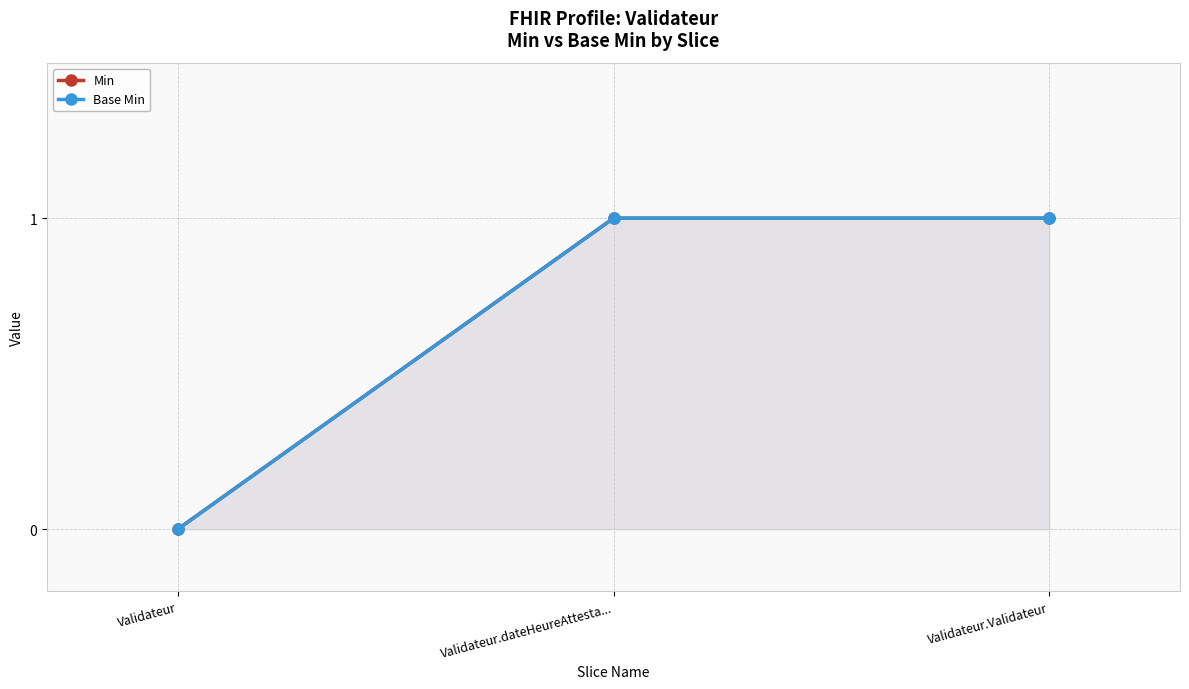

At which category is the sum across all series the highest?

Validateur.dateHeureAttesta...